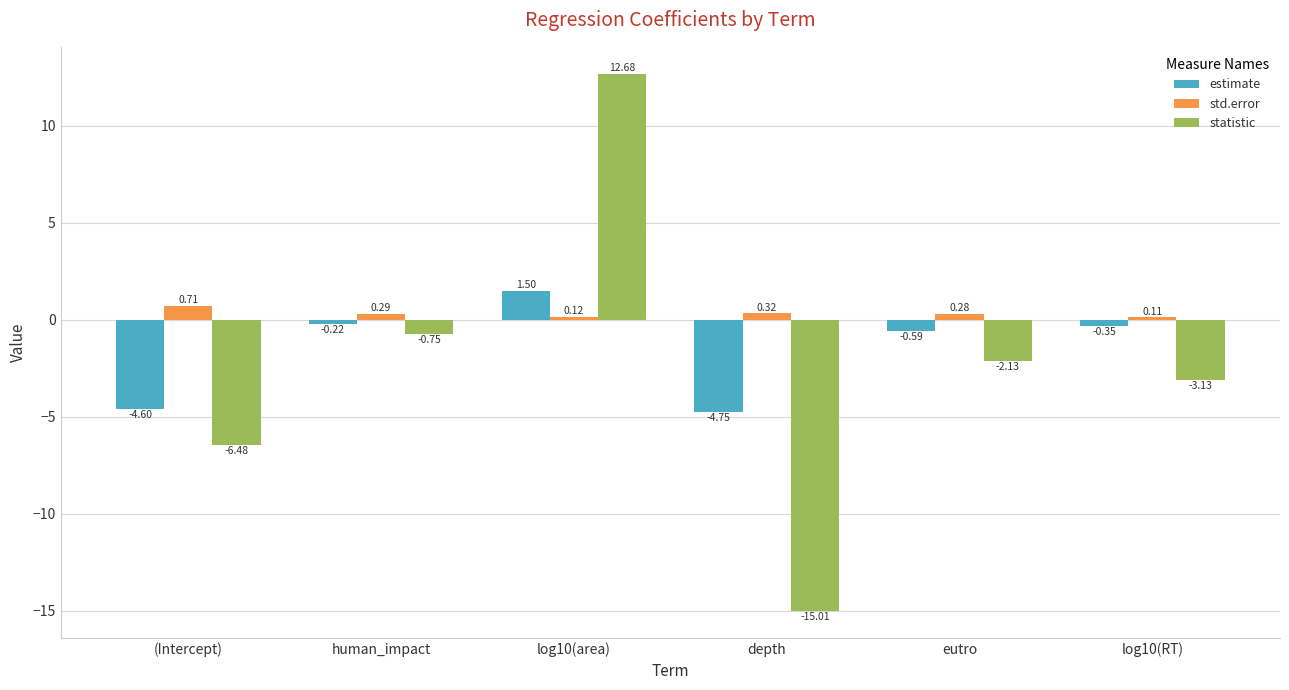

Which series has the widest spread of values?

statistic